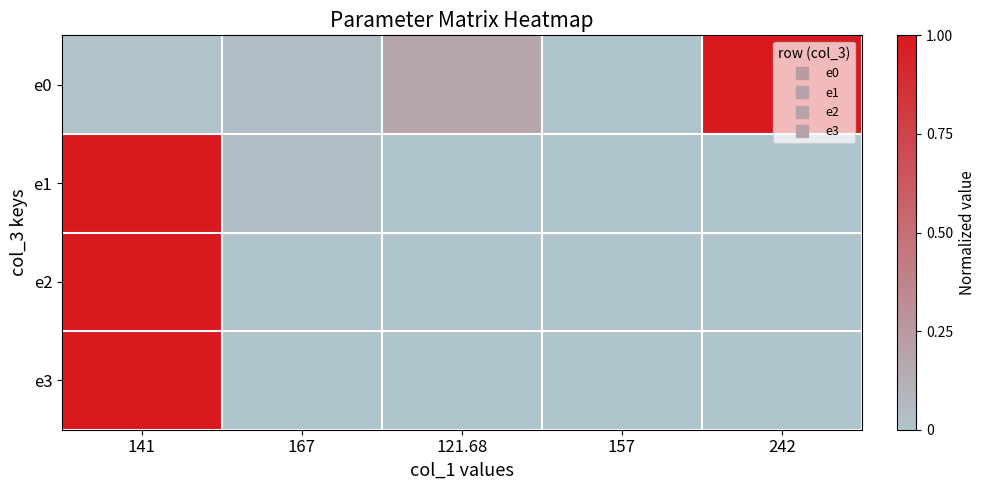

Which category has the lowest value across all series?

157